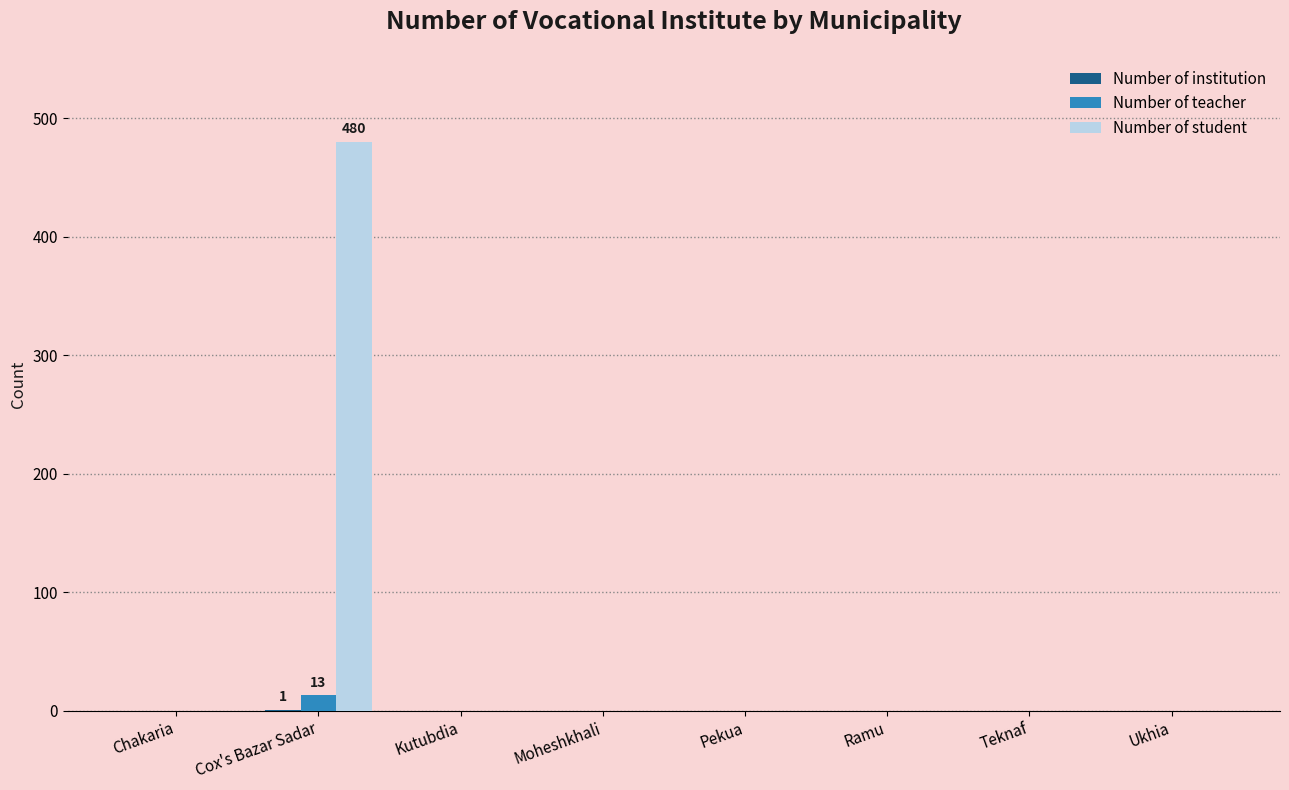

At which category is the sum across all series the highest?

Cox's Bazar Sadar